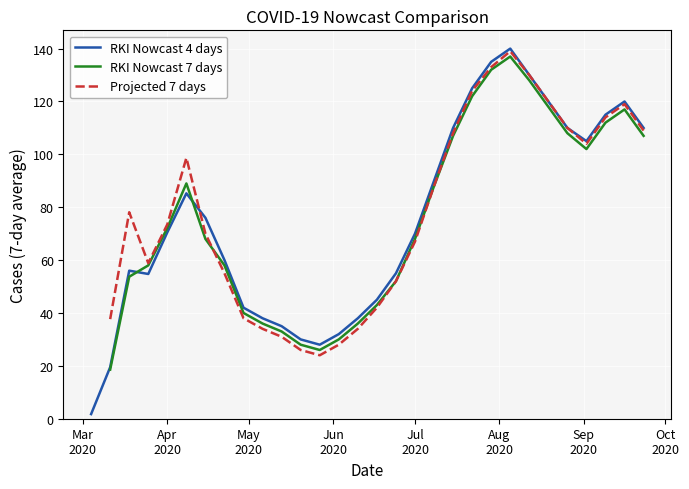

Is the value of RKI Nowcast 7 days at Aug
2020 greater than the value of RKI Nowcast 4 days at Jul
2020?

Yes